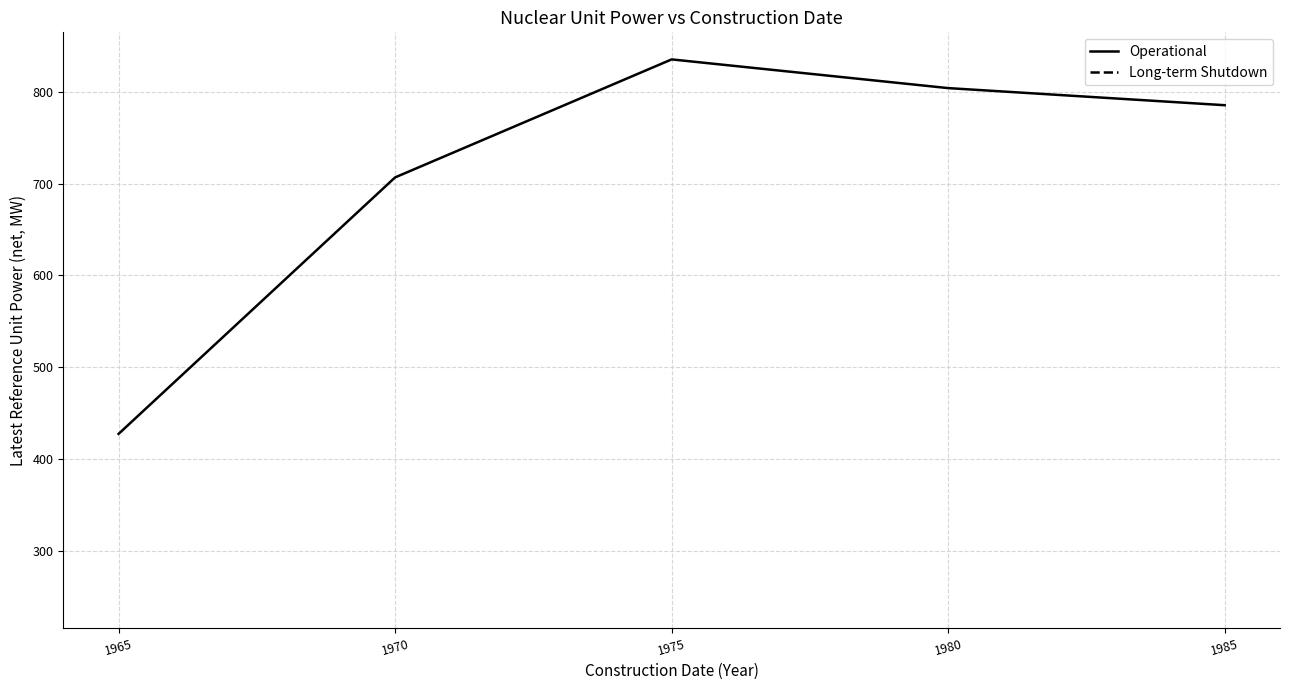

How many lines are shown in the chart?

2